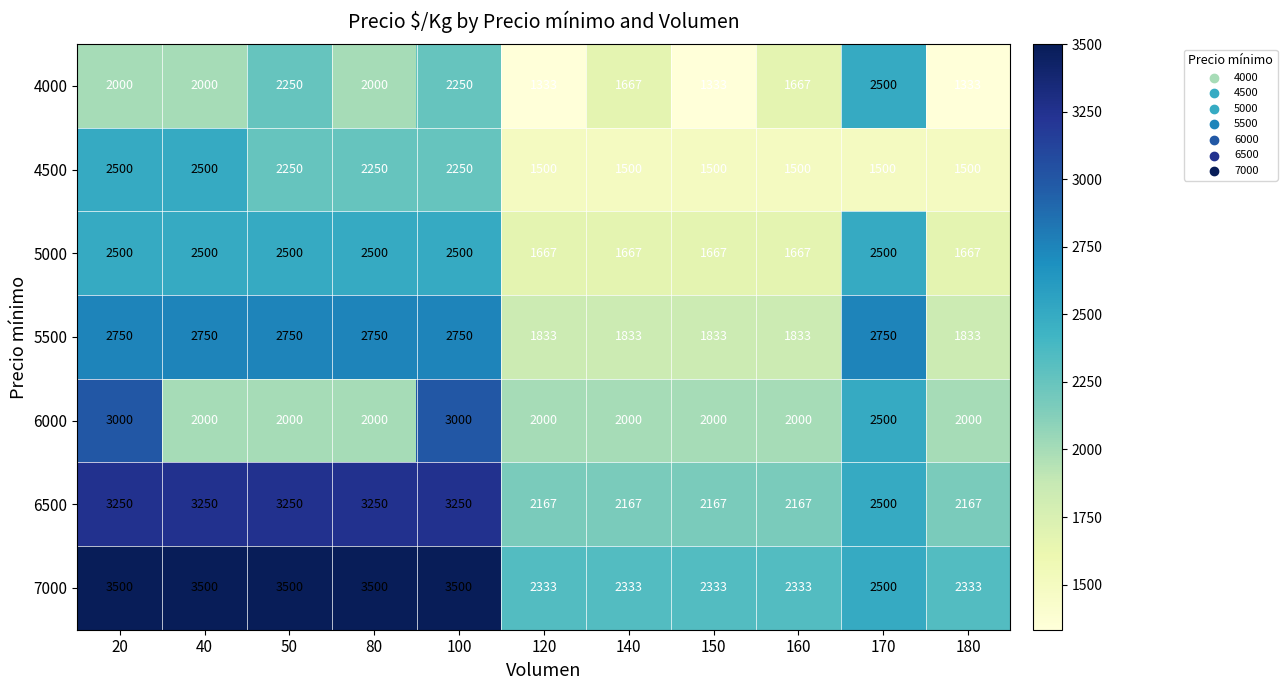

Which series changed the most between 100 and 170?

7000